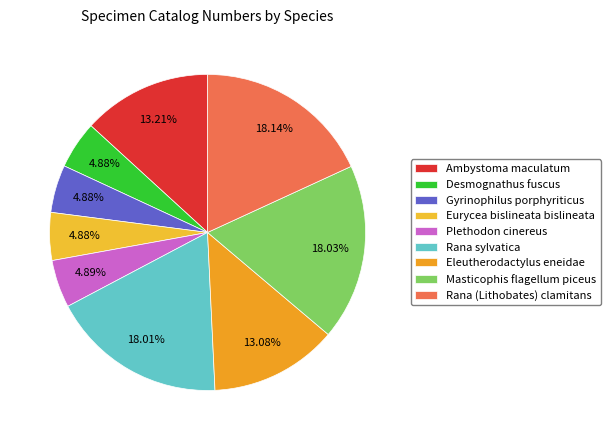

The Gyrinophilus porphyriticus slice represents 5% of the pie. True or false?

True